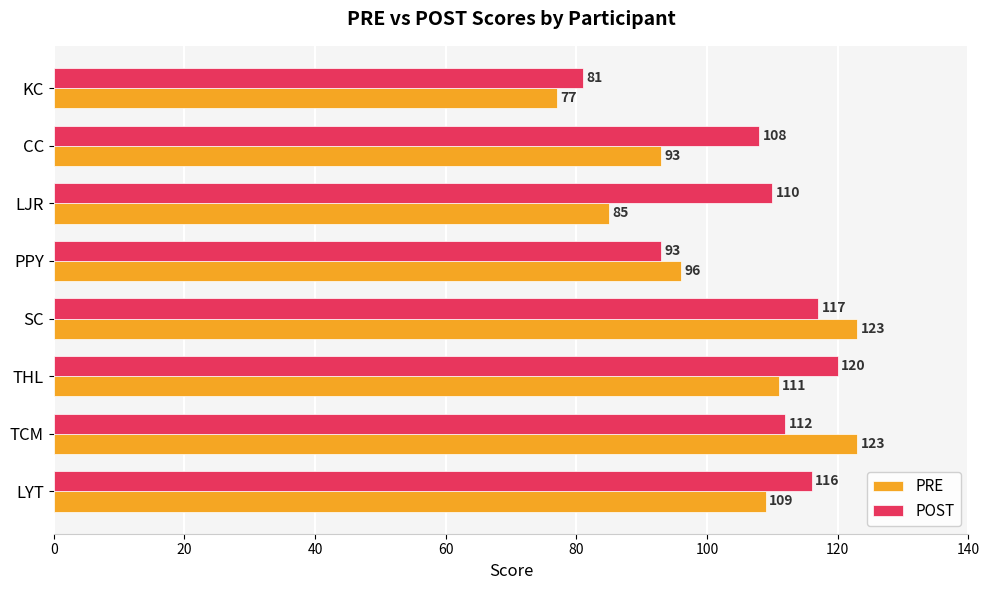

Which series has the largest range (max minus min)?

PRE